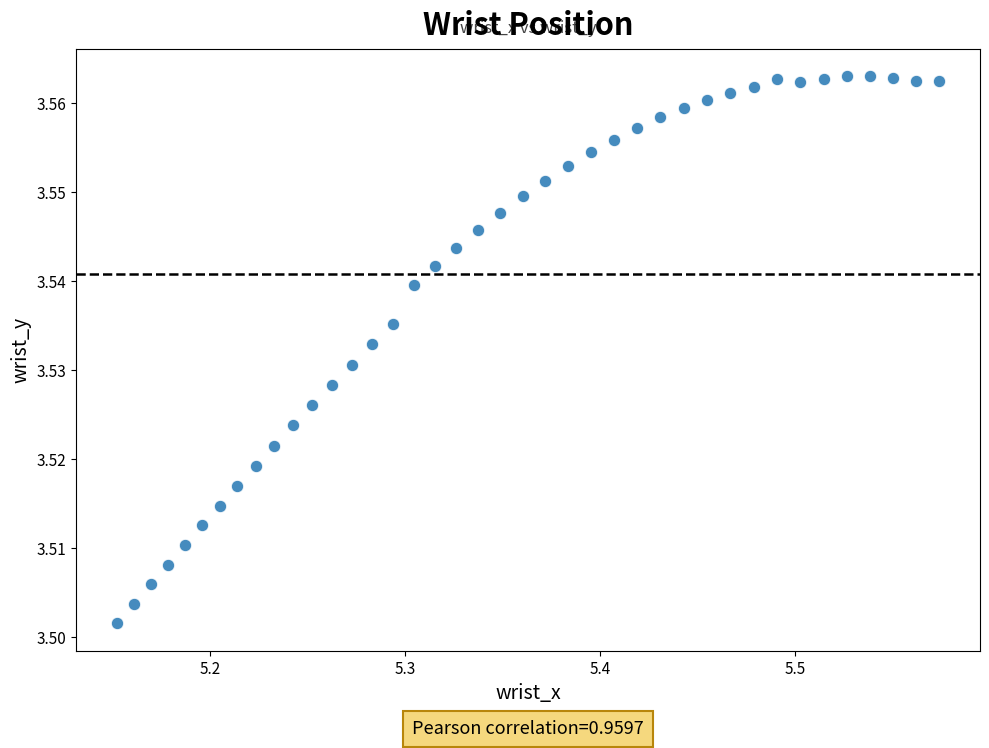

What is the range of X values (max minus min)?

0.4